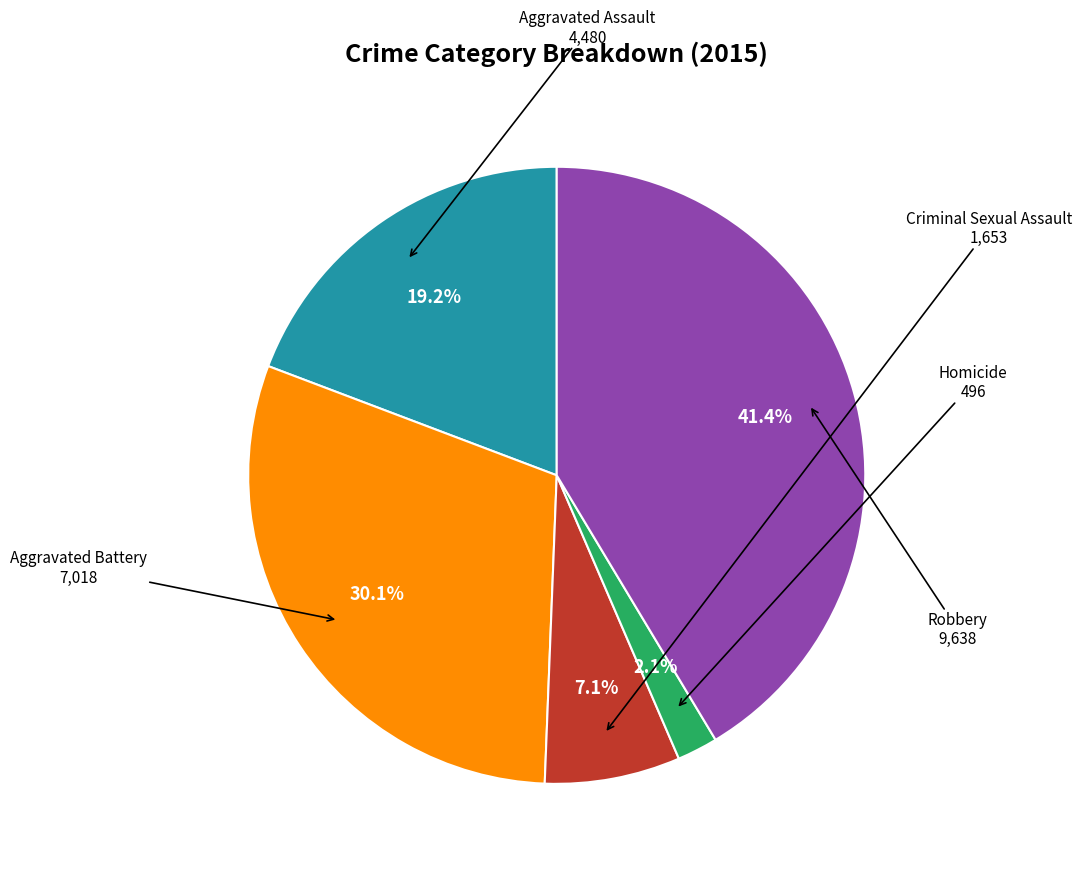

Is there a majority slice in this chart?

No